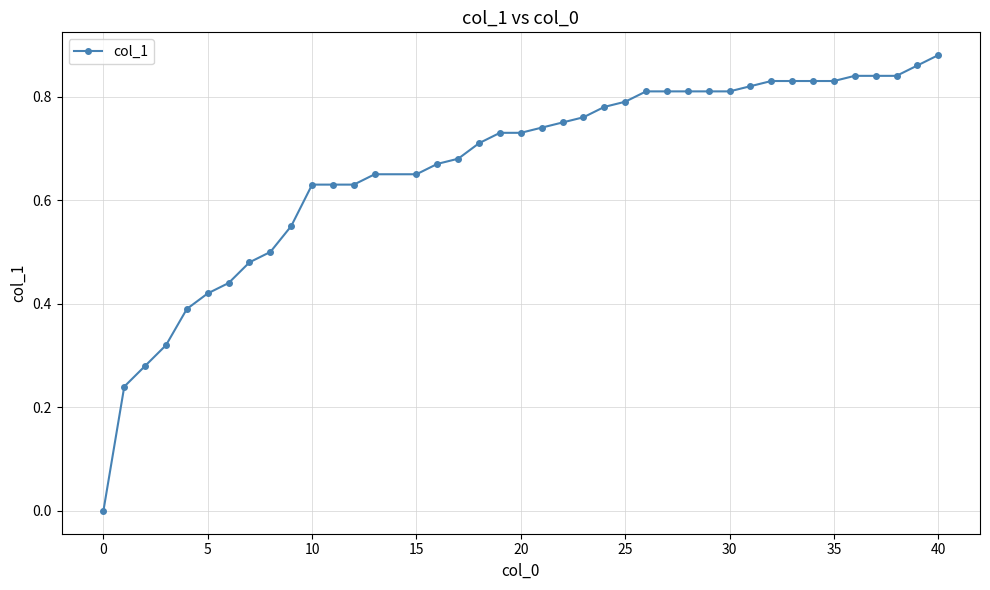

What is the sum of all values?

26.6